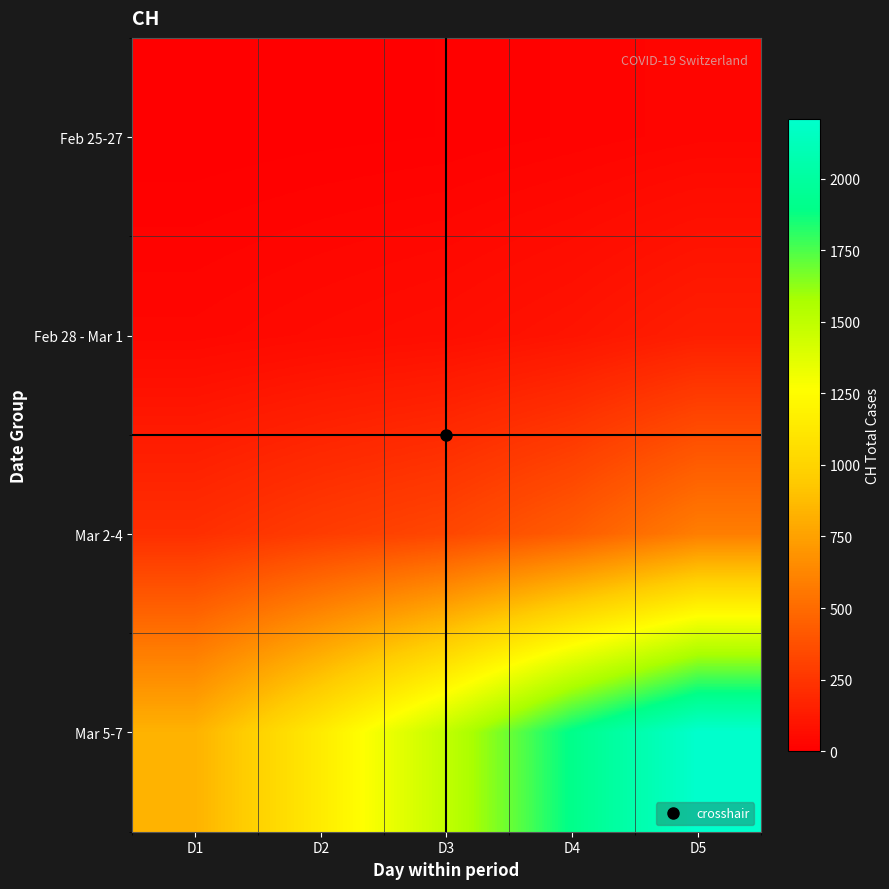

What is the greatest value displayed?

2211